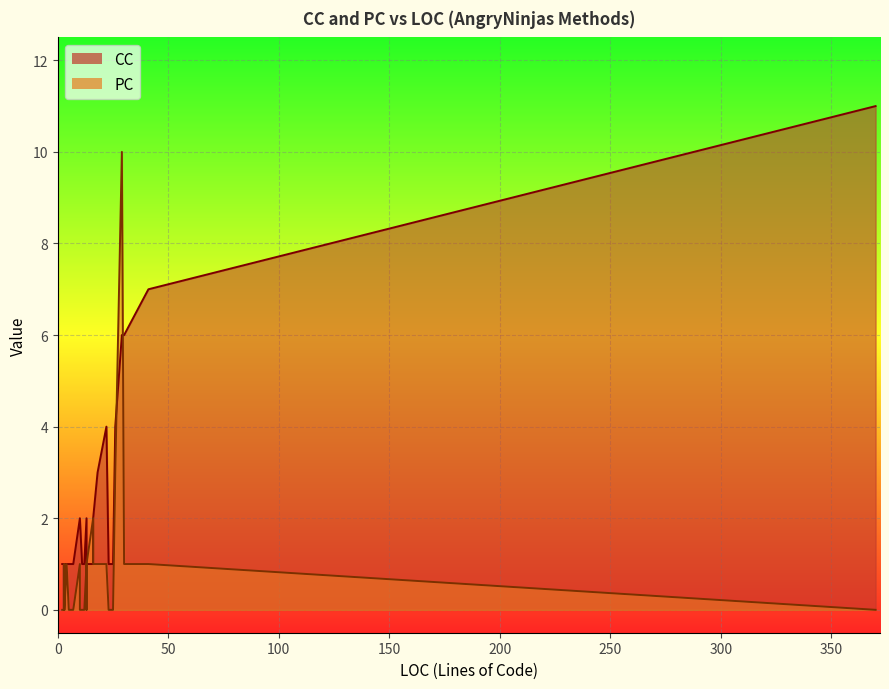

Between 15 and 16, which series saw the biggest shift?

CC